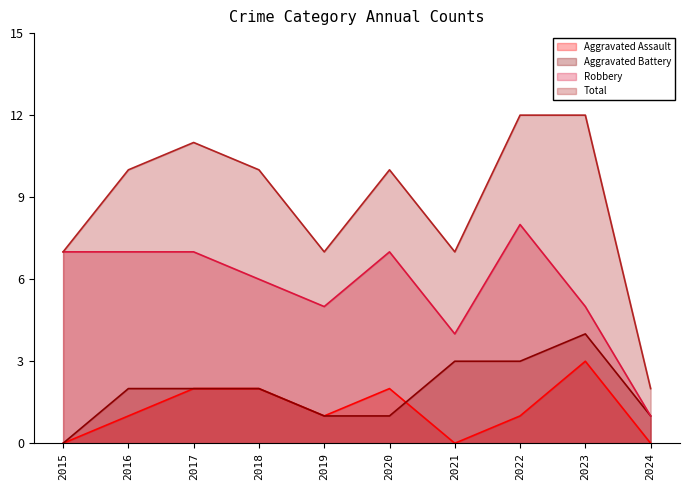

Does the chart have visible grid lines?

No